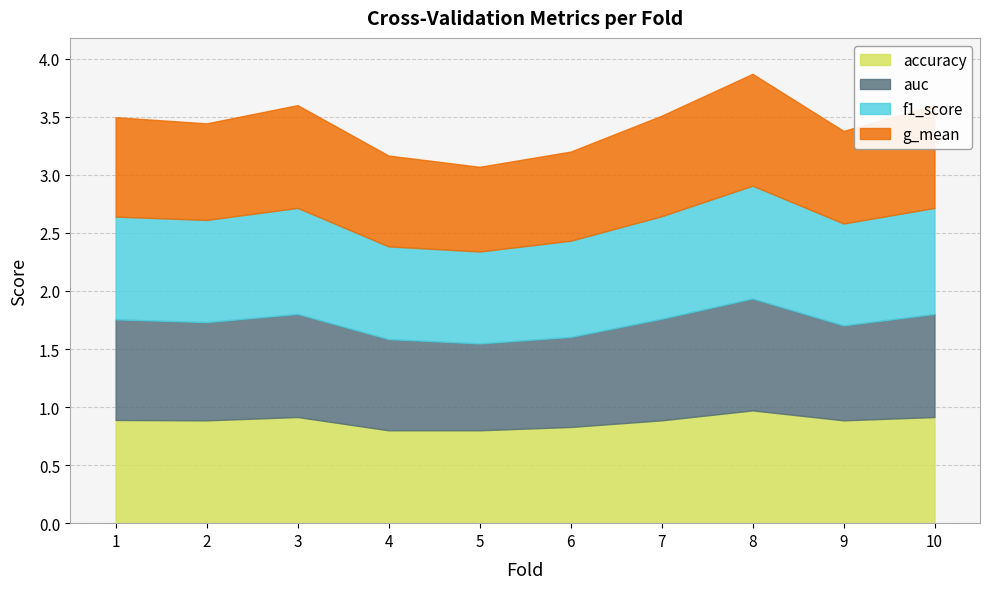

Reading left to right, what are all the values shown in this chart?

accuracy: 0.9	0.9	0.9	0.8	0.8	0.8	0.9	1.0	0.9	0.9
auc: 0.9	0.8	0.9	0.8	0.7	0.8	0.9	1.0	0.8	0.9
f1_score: 0.9	0.9	0.9	0.8	0.8	0.8	0.9	1.0	0.9	0.9
g_mean: 0.9	0.8	0.9	0.8	0.7	0.8	0.9	1.0	0.8	0.9